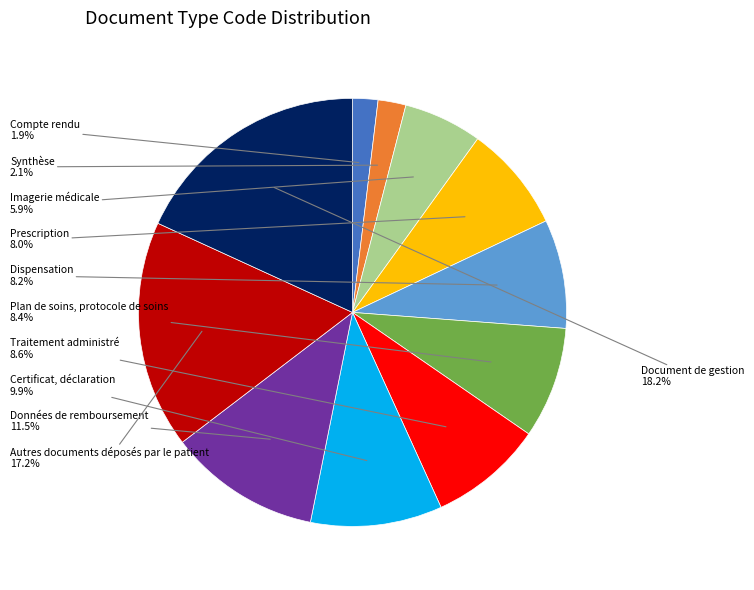

Does any single category account for the majority?

No